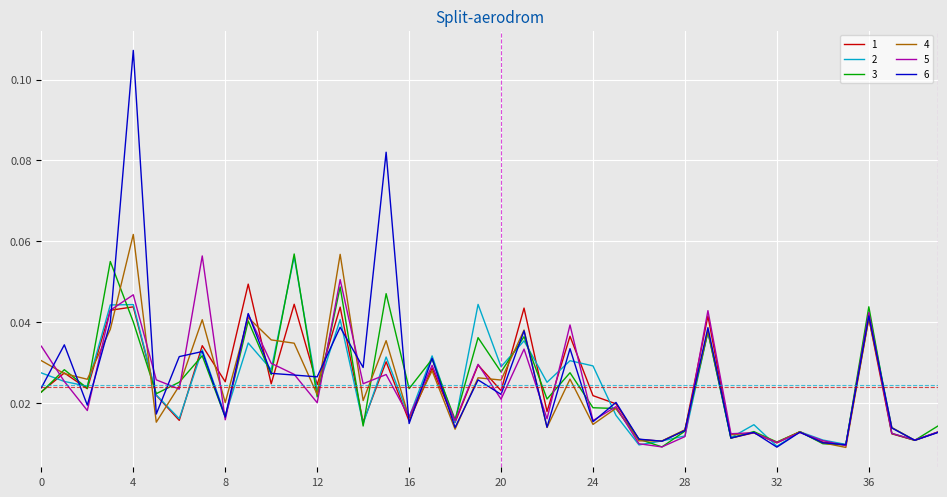

Which series has the largest range (max minus min)?

6